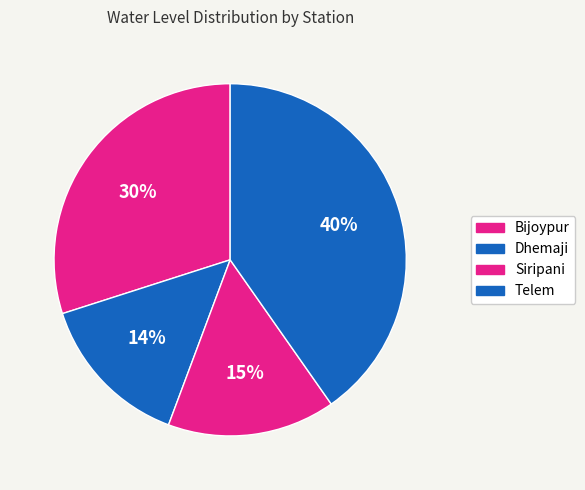

Count the number of slices in the pie.

4